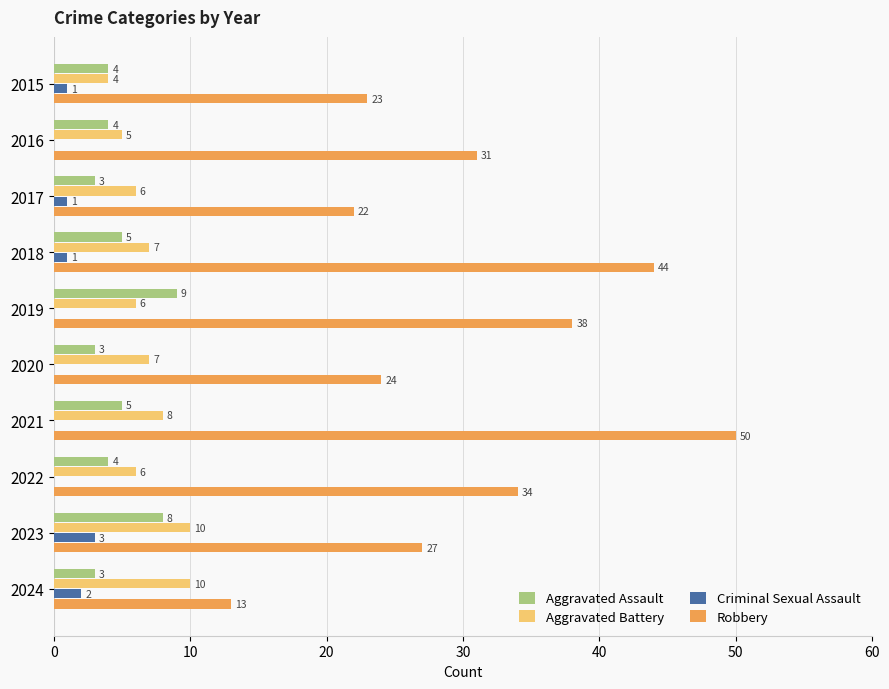

Is the value of Robbery at 2021 greater than the value of Aggravated Assault at 2015?

Yes